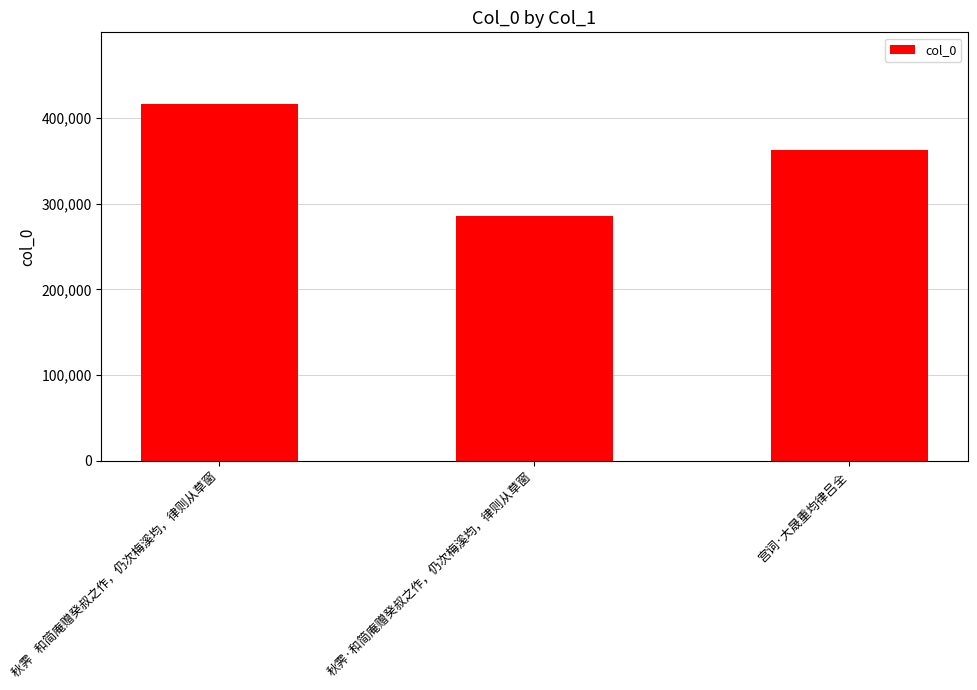

Where is the data nearest to the value 350898?

宫词·大晟重均律吕全